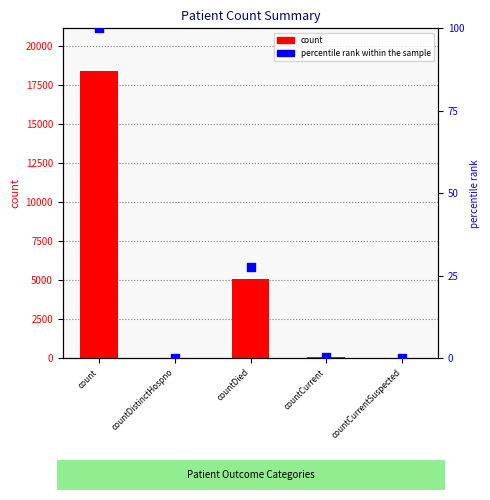

At how many categories does at least one series exceed 15017?

1